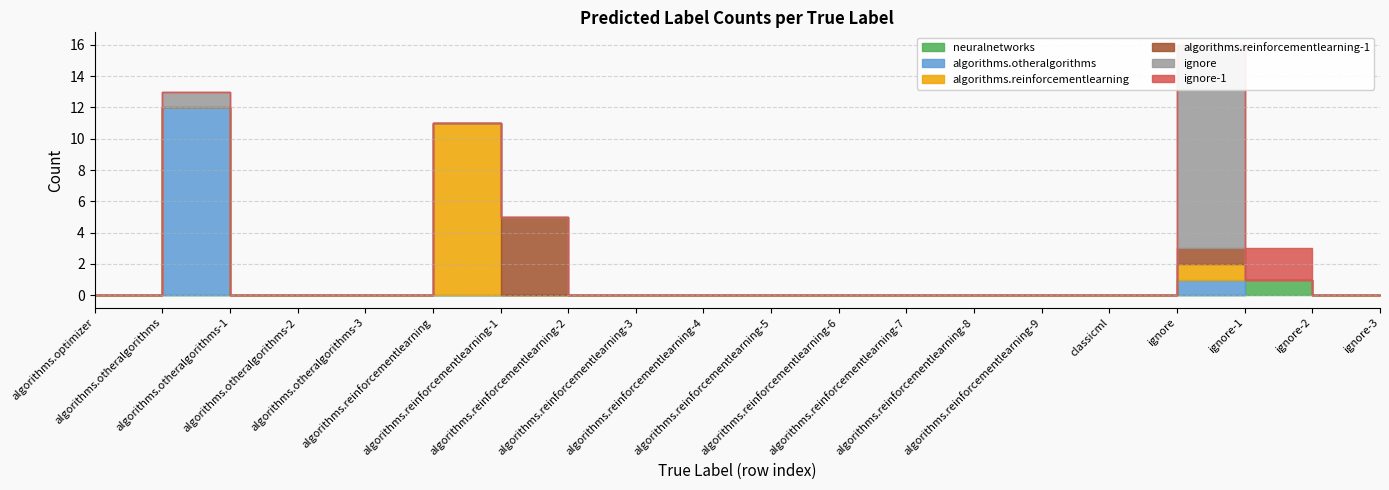

Is this an area chart (filled region under the line)?

No